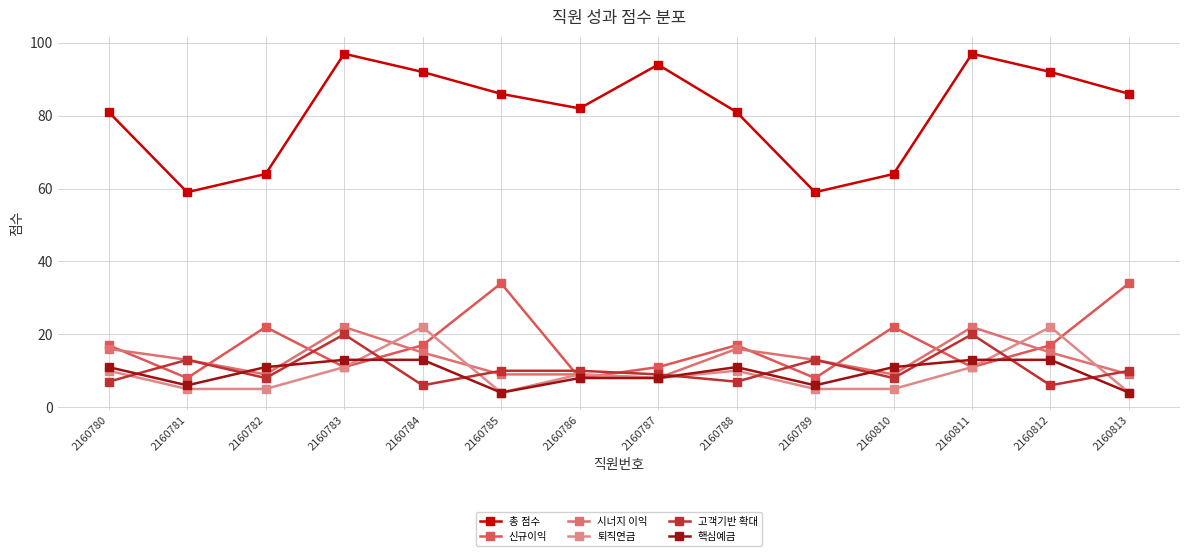

The 퇴직연금 series shows 2 at 2160786. True or false?

False